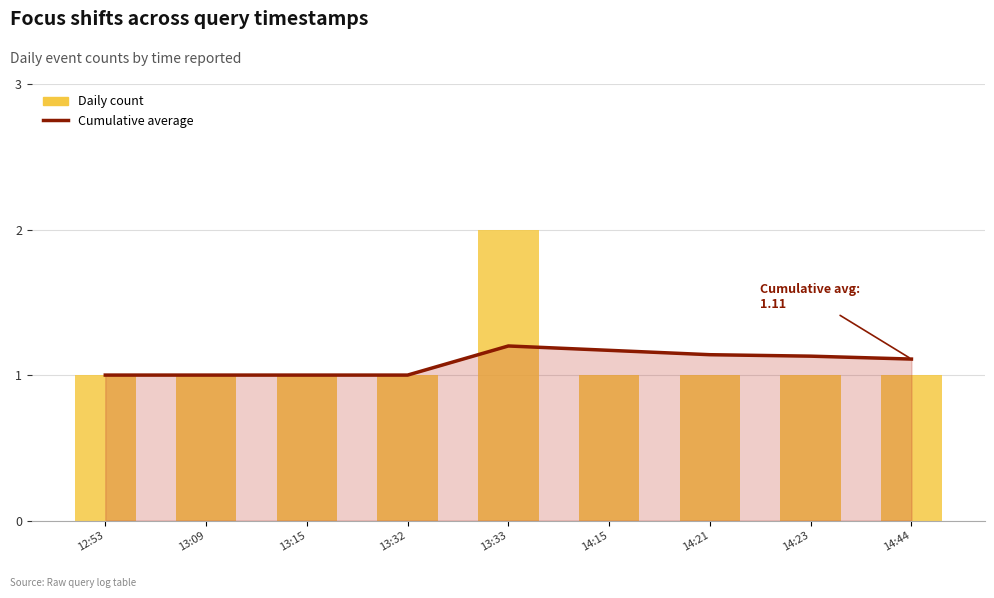

Count the number of data series in this chart.

2